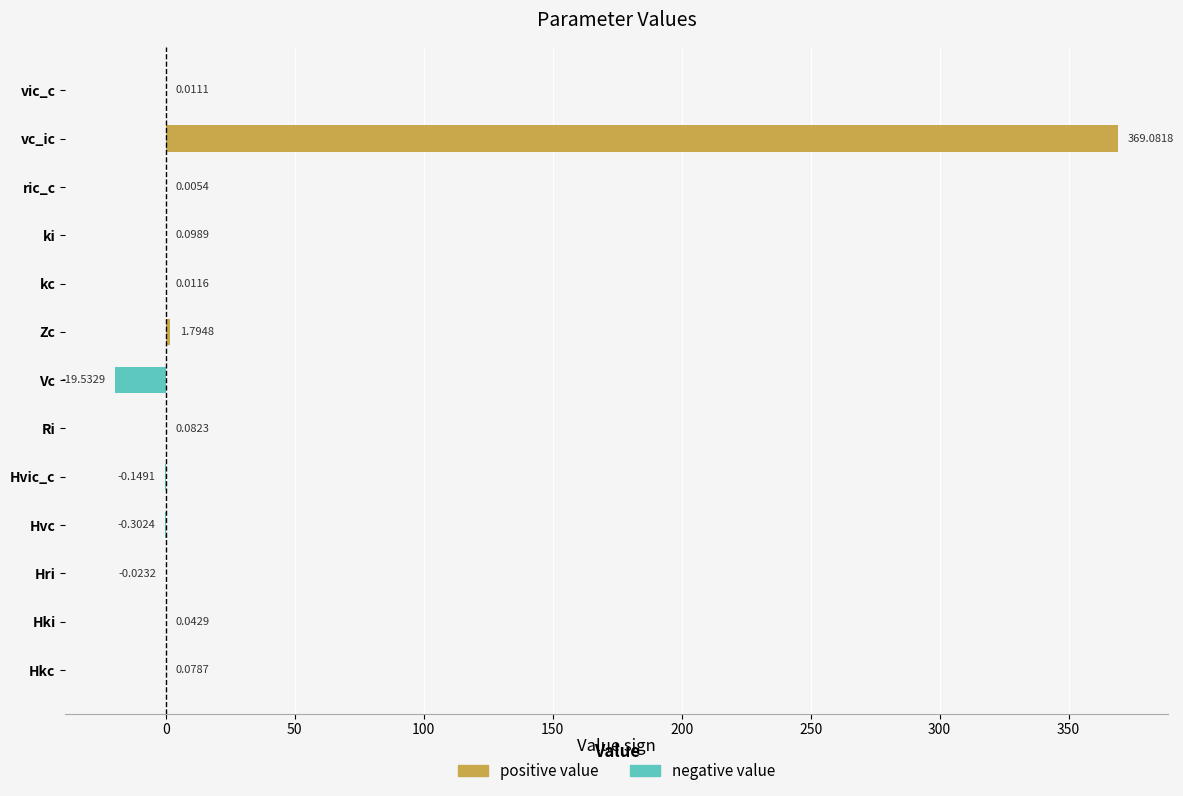

Which series has the widest spread of values?

positive value